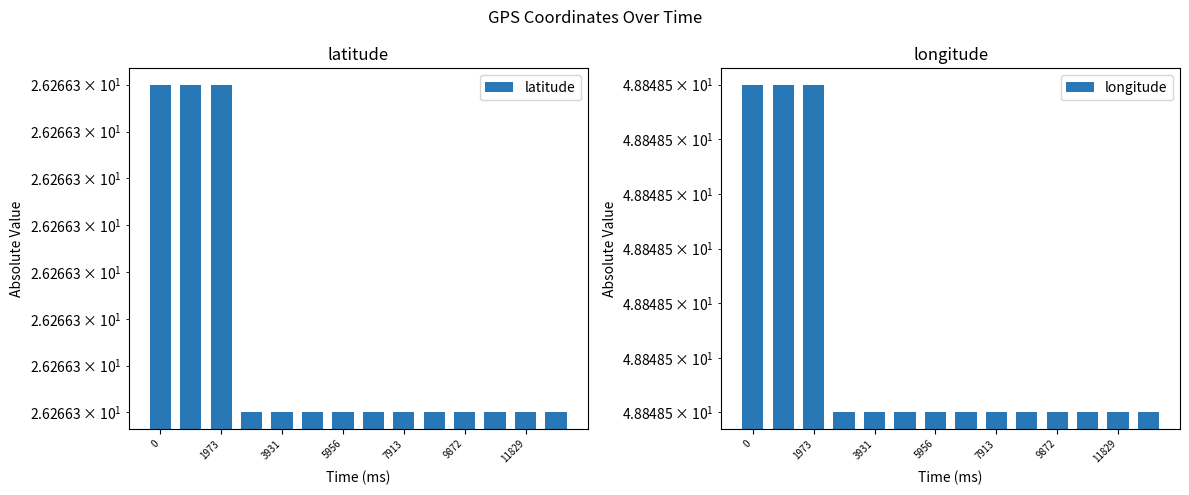

At which label does longitude reach its minimum?

5956